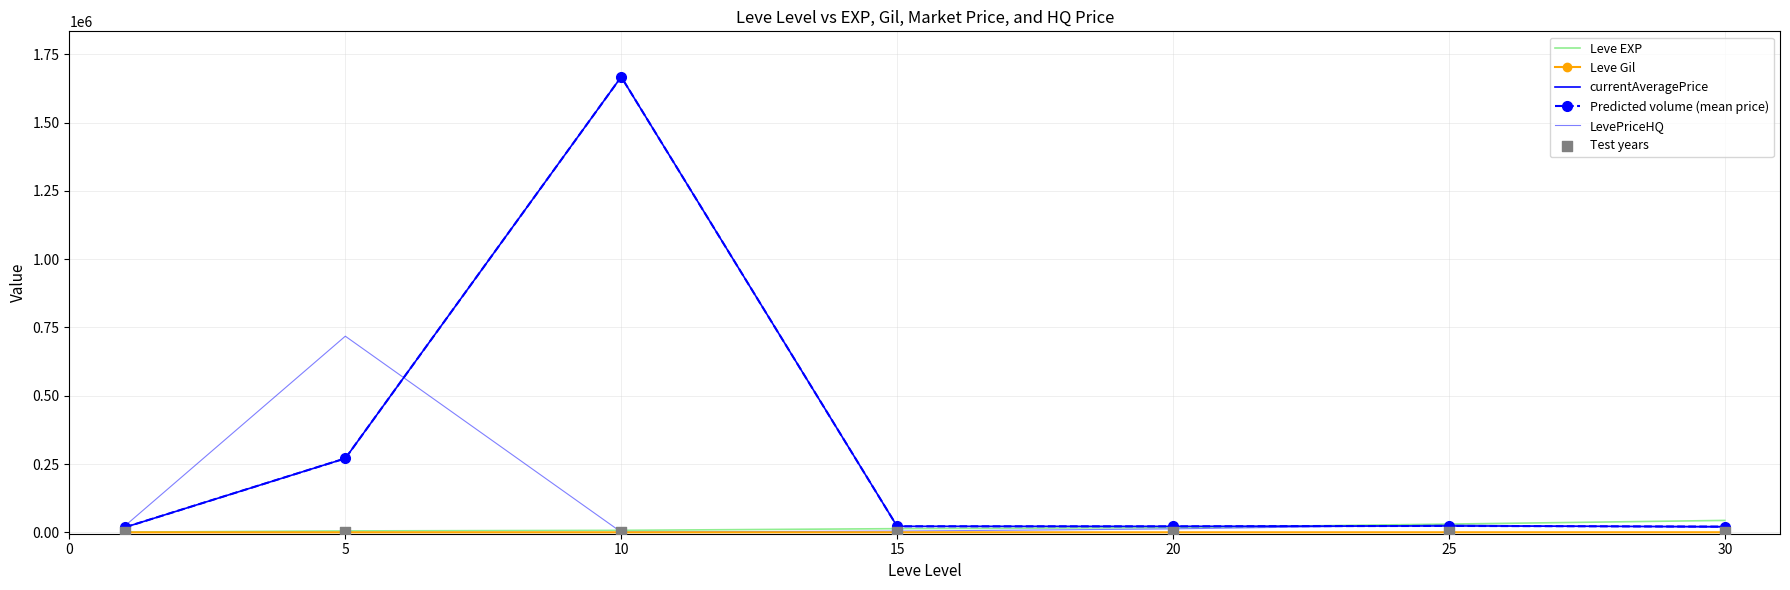

At how many categories does at least one series exceed 768533?

1